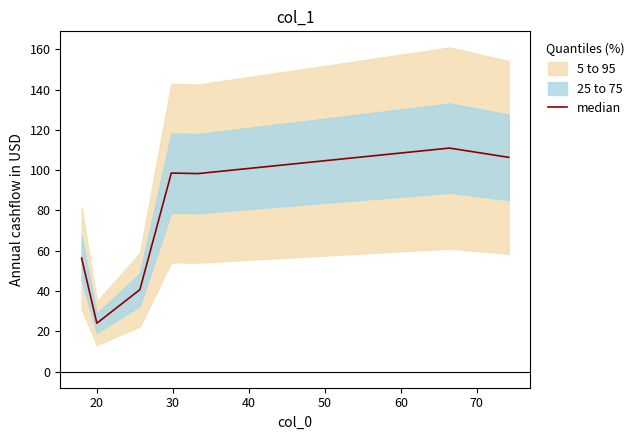

What is the minimum value shown in the chart?

24.0